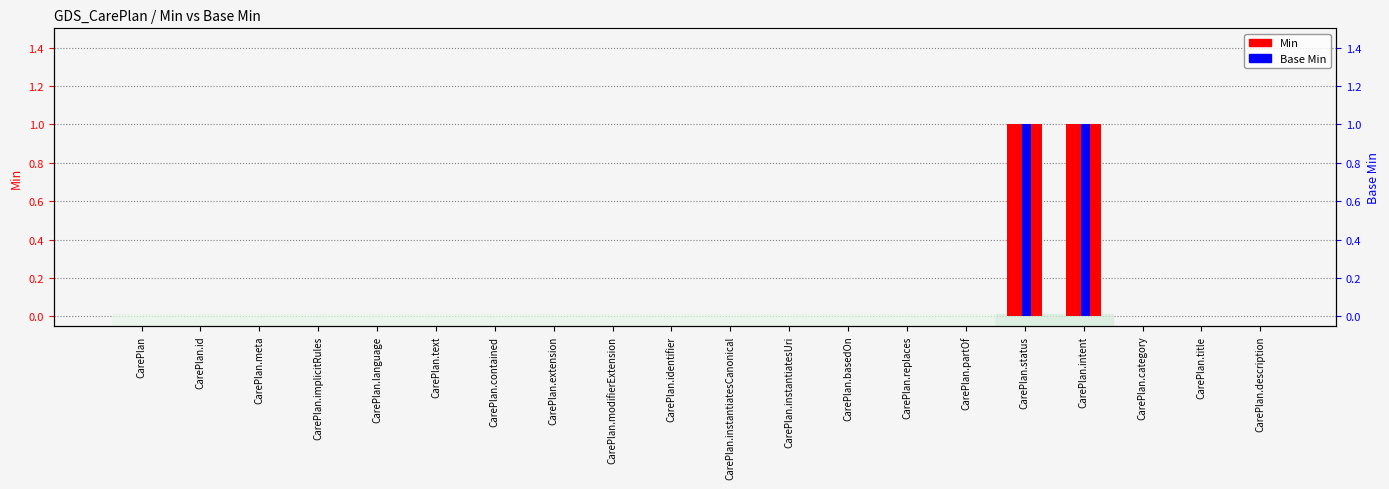

Which has a higher value, CarePlan.description or CarePlan.status?

CarePlan.status